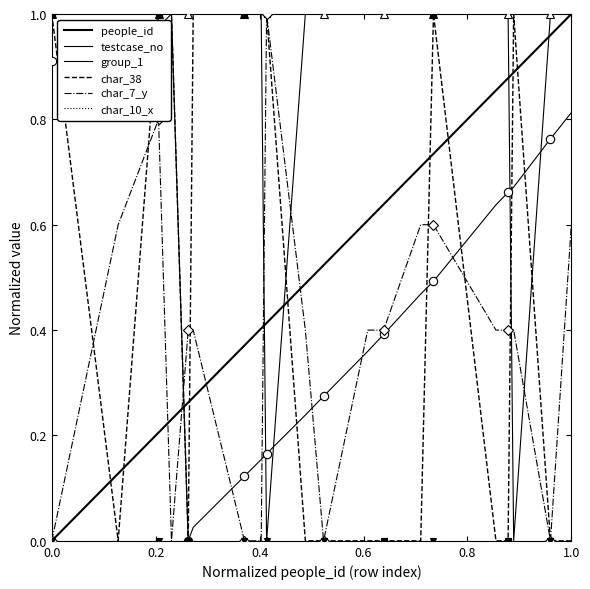

How many positive values does the testcase_no series have?

19